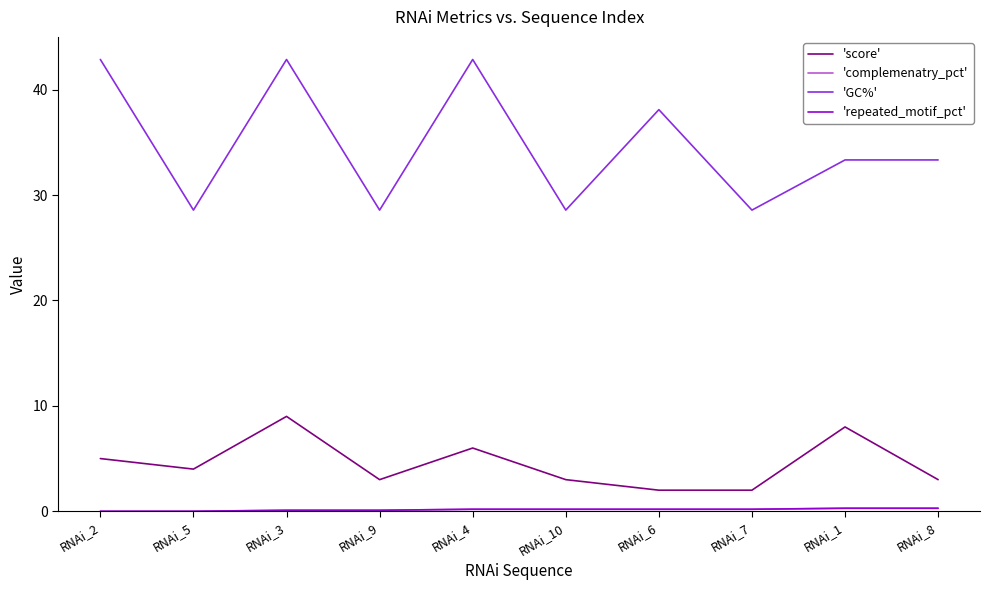

Does the chart display data point markers on the line(s)?

No